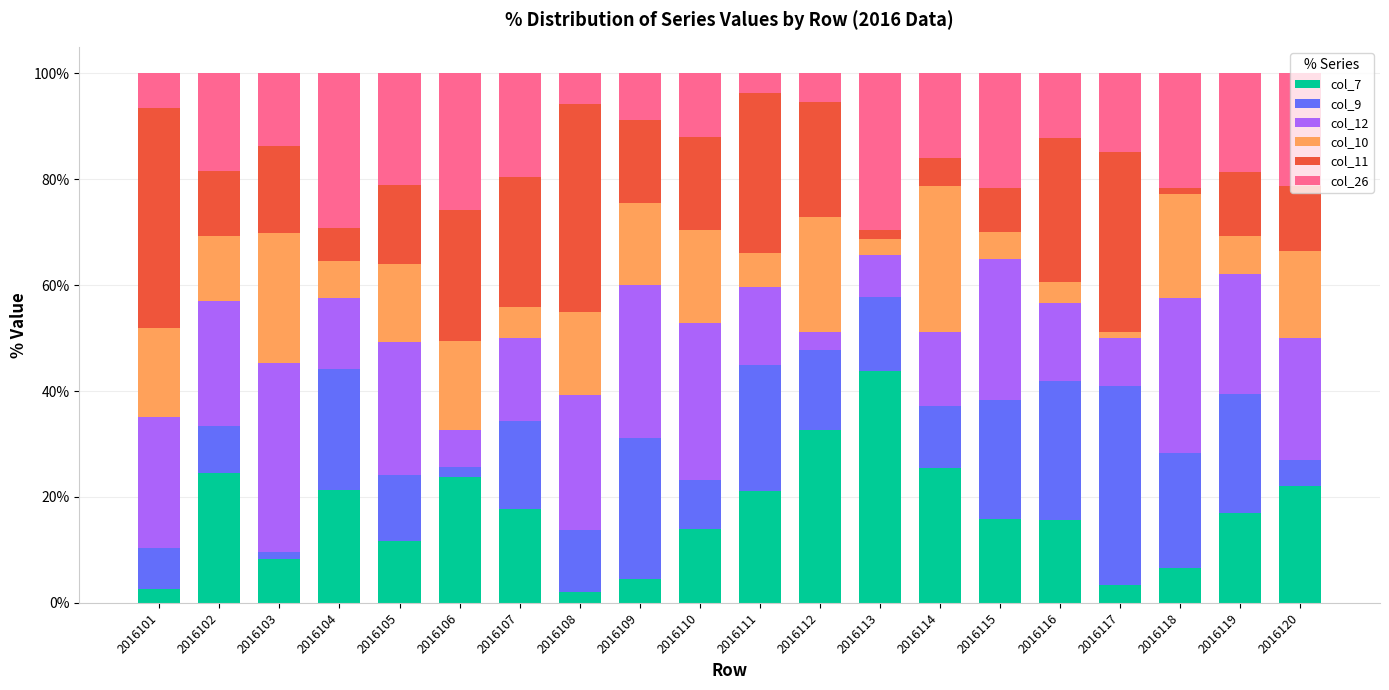

What is the total value across all series at 2016116?

100.0